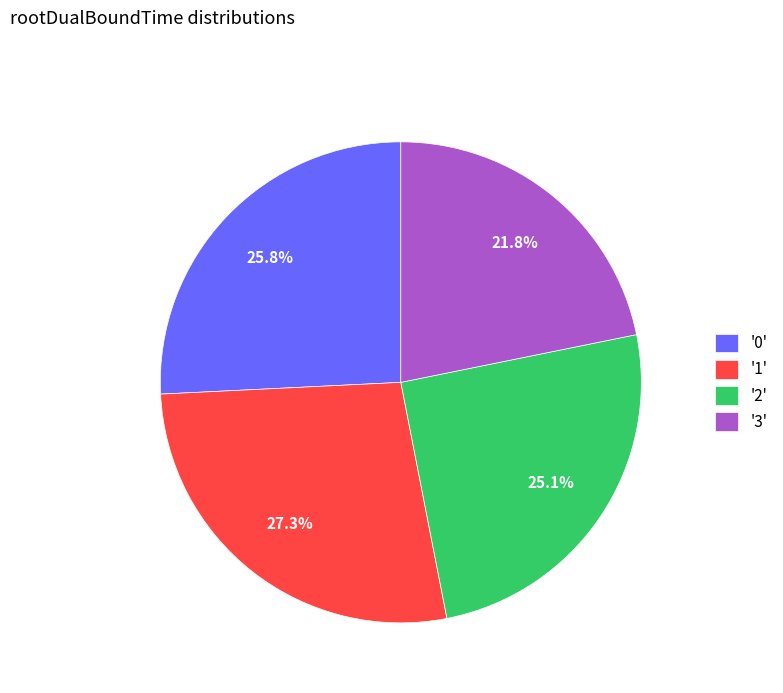

Between '3' and '0', which is larger?

'0'